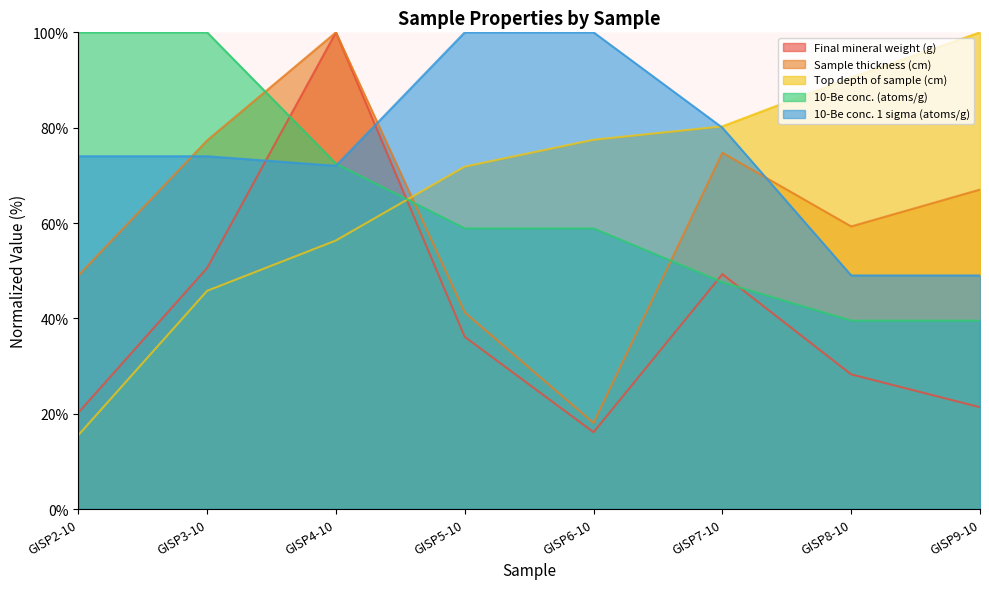

Is it true that Sample thickness (cm) equals 67.0 at GISP9-10?

True